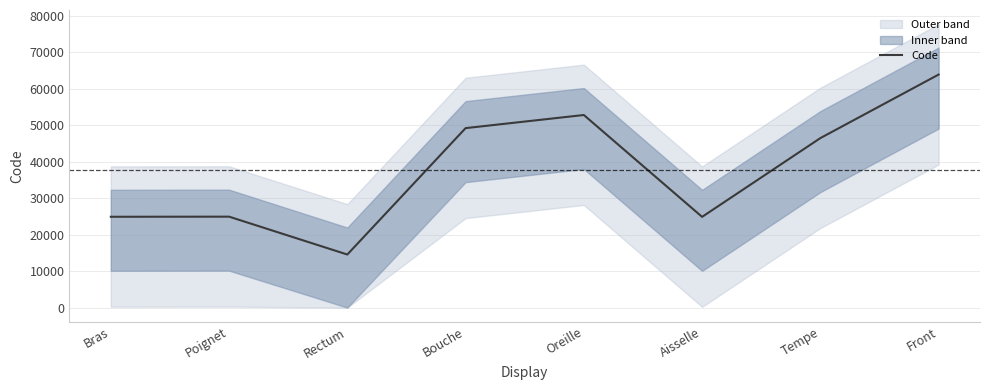

Rank the categories by value from lowest to highest.

Rectum, Aisselle, Bras, Poignet, Tempe, Bouche, Oreille, Front